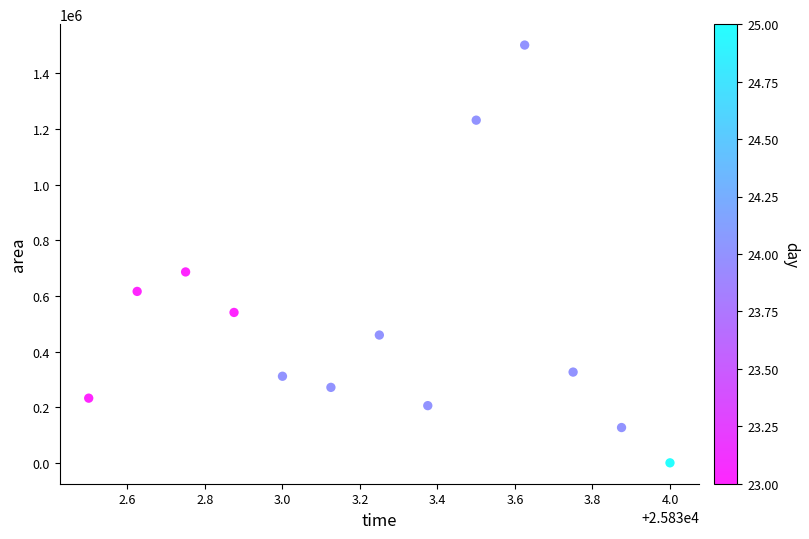

What Y value in the scatter plot is closest to 750937?

686250